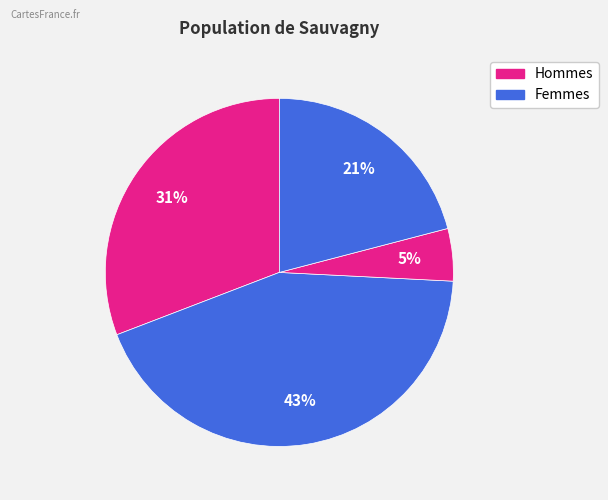

How many segments does this pie chart have?

4